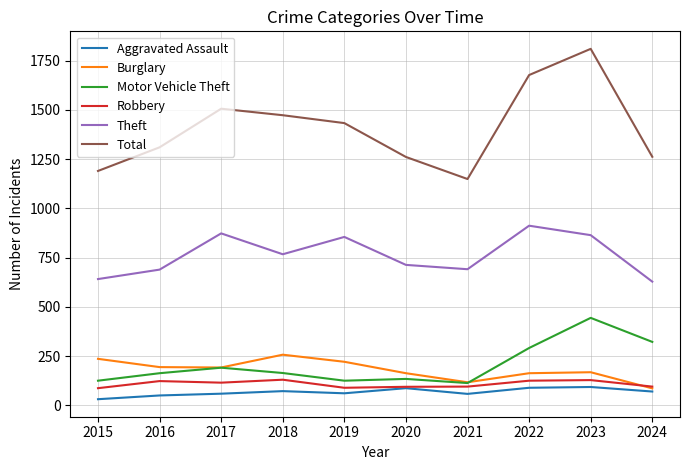

What is the difference between the maximum and minimum values in the Theft series?

284